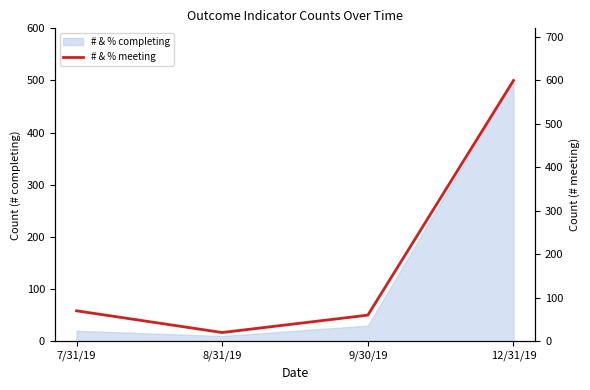

What is the smallest value displayed?

20